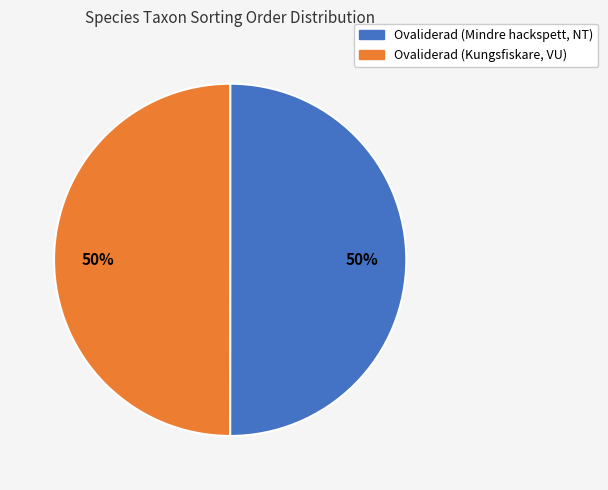

To the nearest percent, what is the average slice percentage?

50%